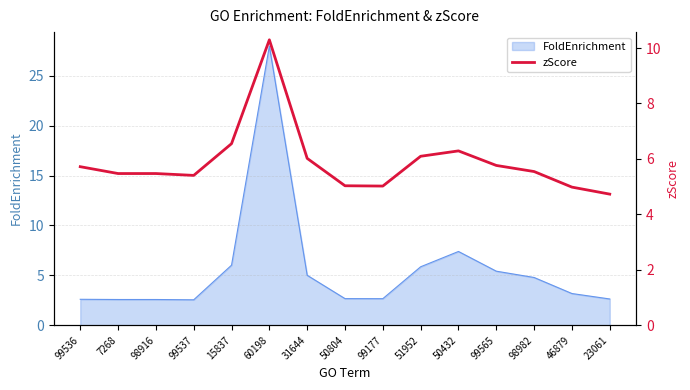

What position from the right is 99177?

7